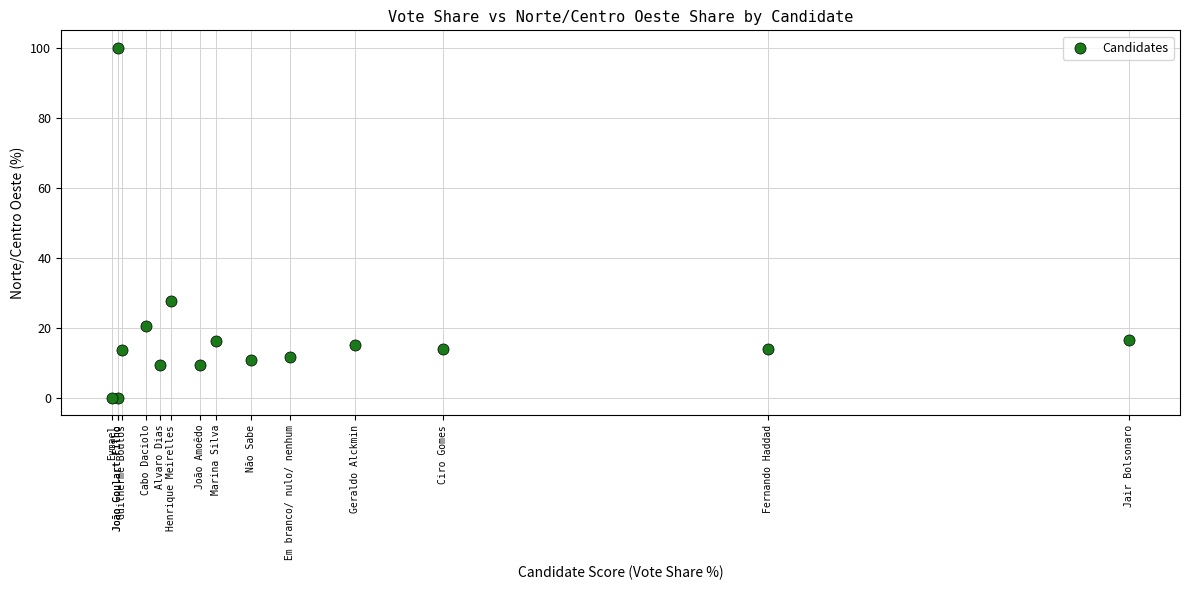

What Y value in the scatter plot is closest to 50?

27.7